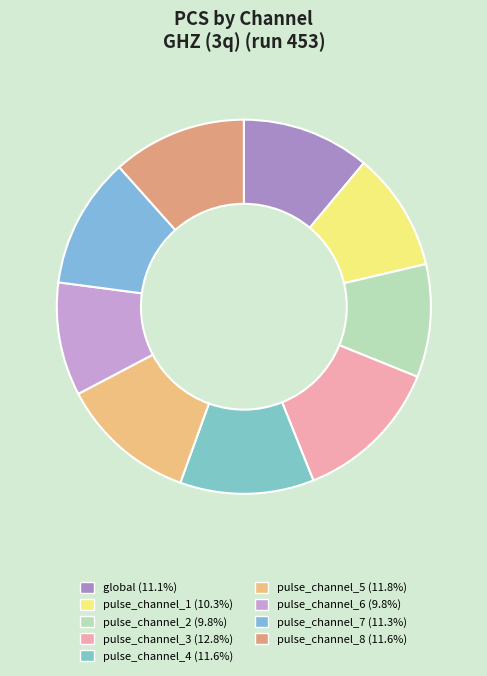

Which slice is the largest?

pulse_channel_3